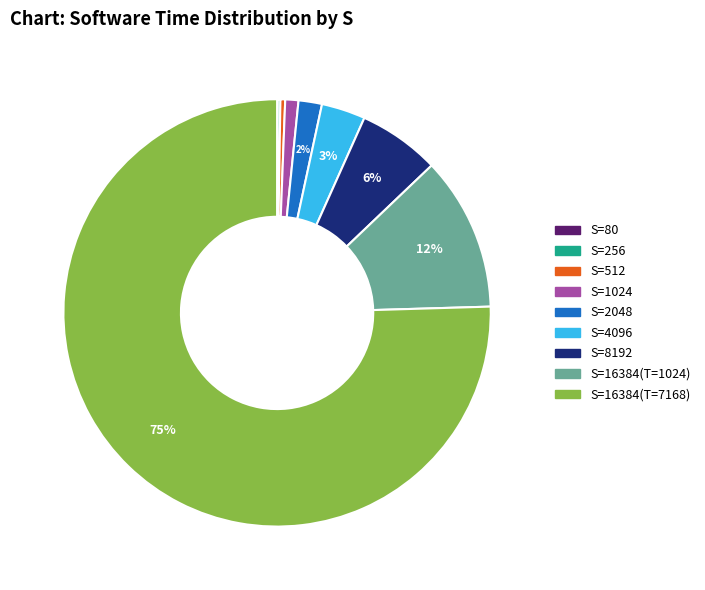

To the nearest percent, what is the average slice percentage?

11%